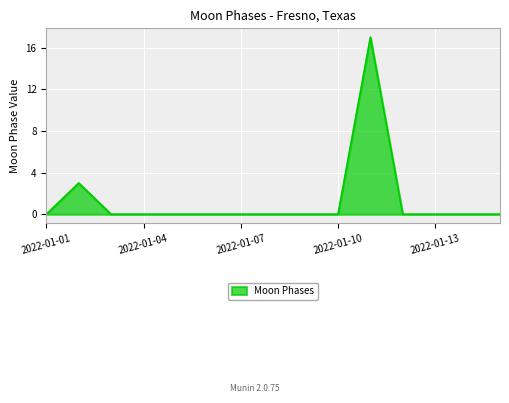

Does the chart display data point markers on the line(s)?

No